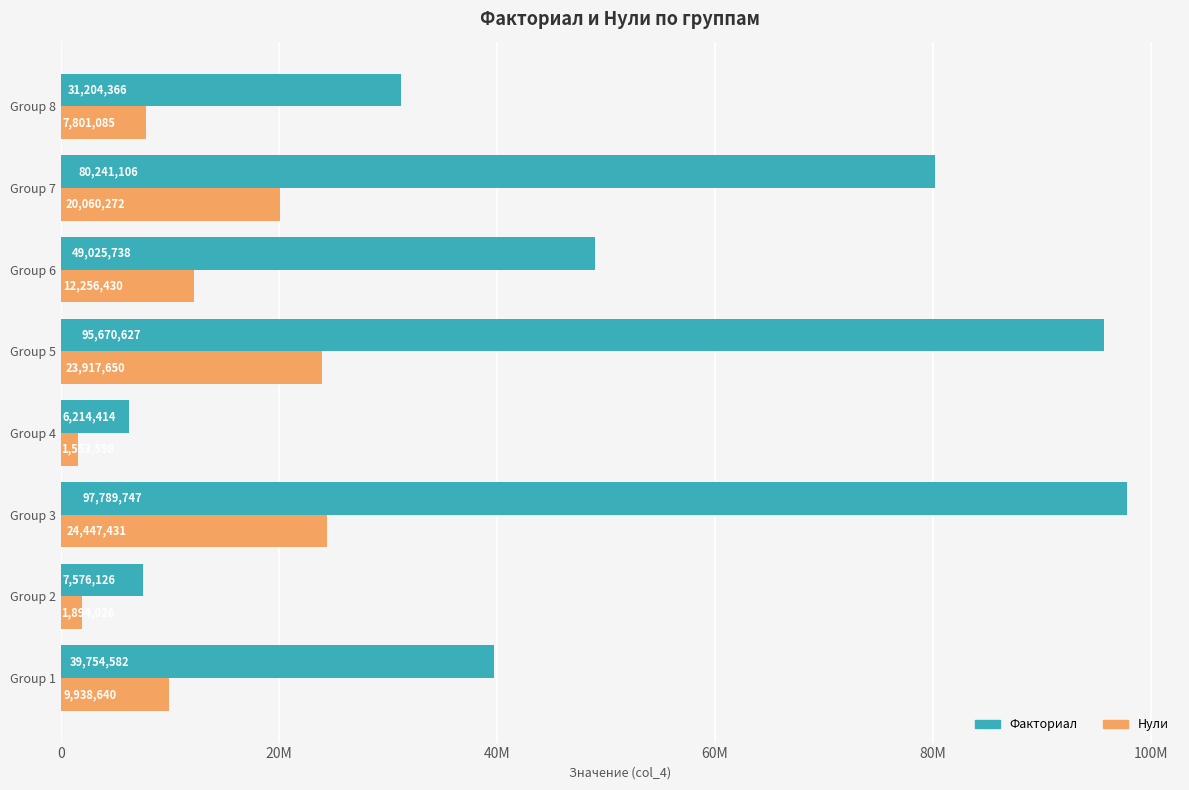

What are all the series names shown in the legend?

Факториал, Нули